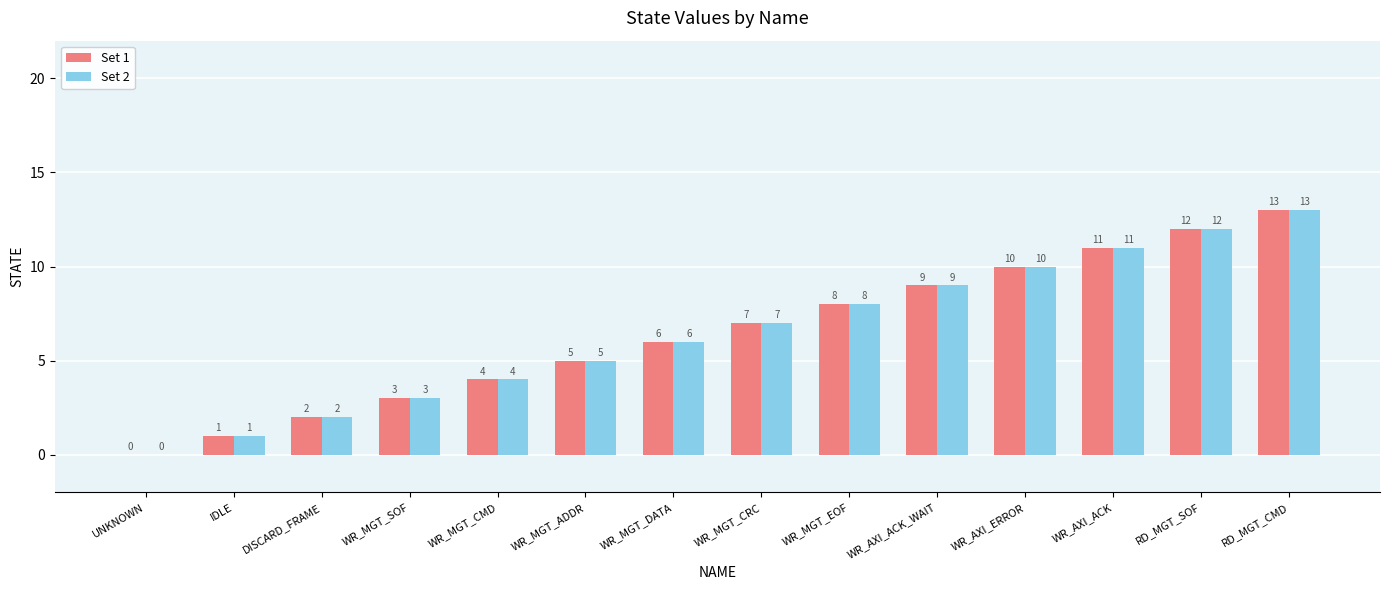

Where is Set 2 nearest to the value 6?

WR_MGT_DATA